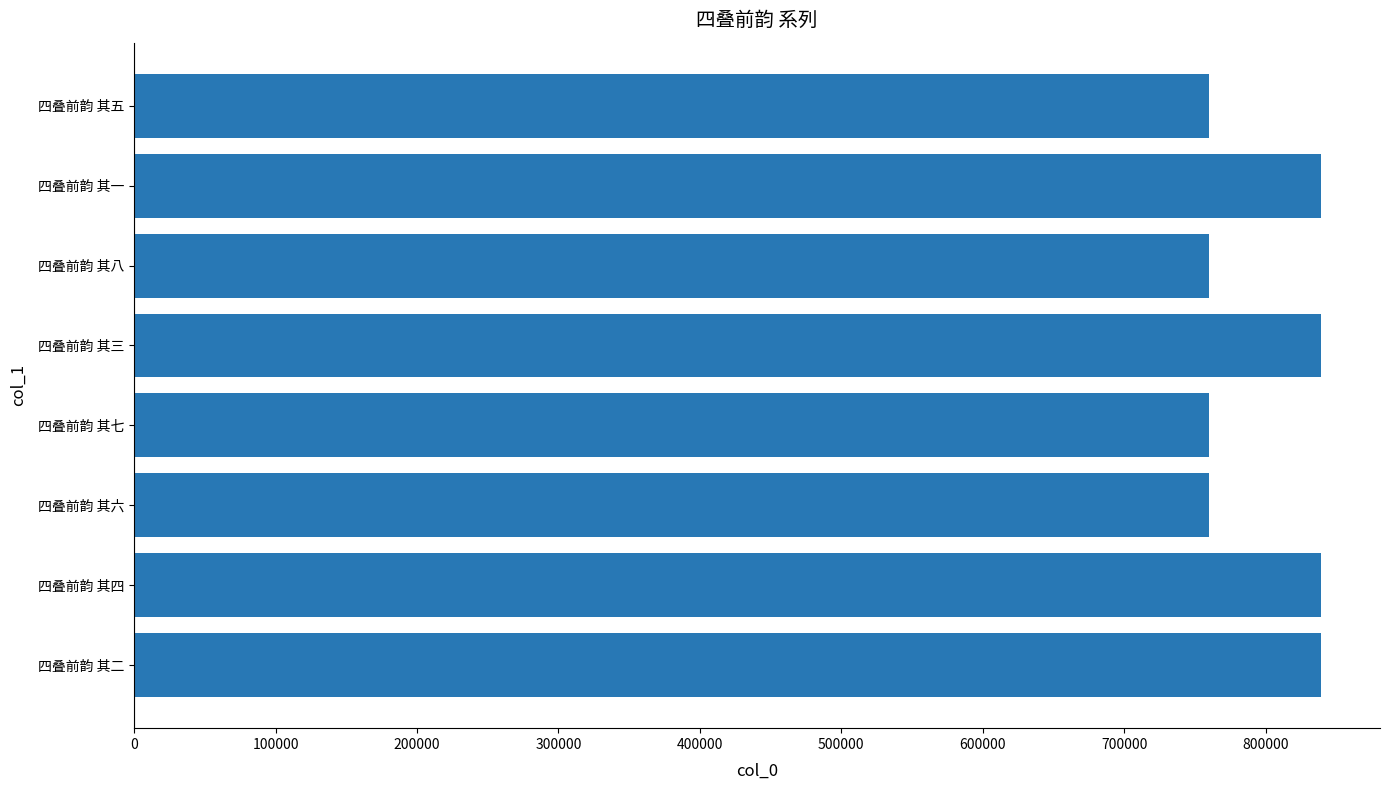

The value at 四叠前韵 其八 is 1249003. True or false?

False